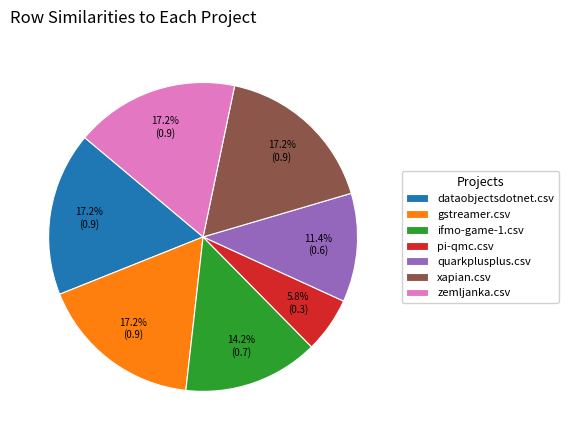

Between xapian.csv and quarkplusplus.csv, which is larger?

xapian.csv